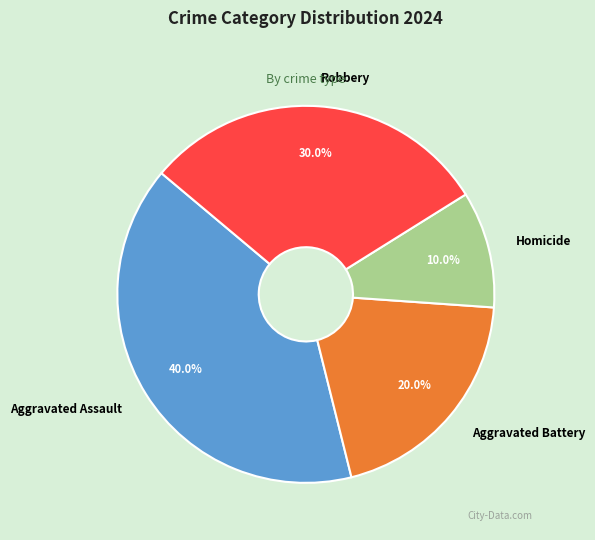

Which slice is the largest?

Aggravated Assault